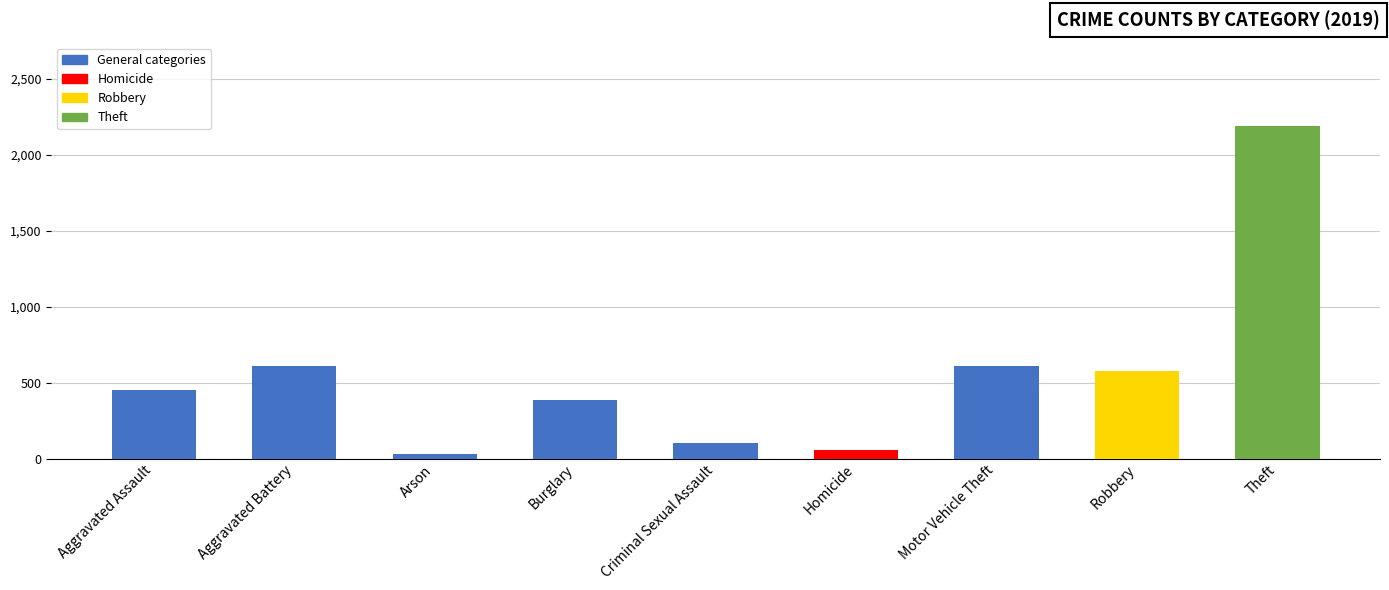

Which category has the highest value across all series?

Theft